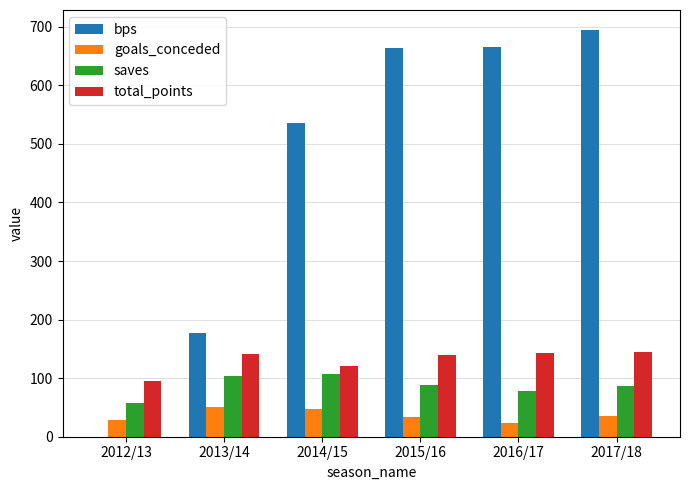

Which series changed the most between 2012/13 and 2017/18?

bps